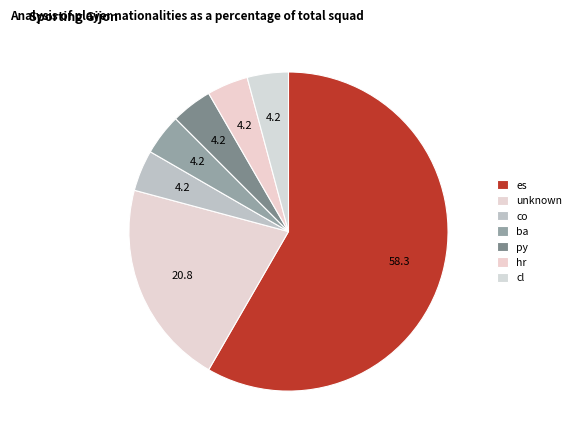

Which has a higher value, co or cl?

co